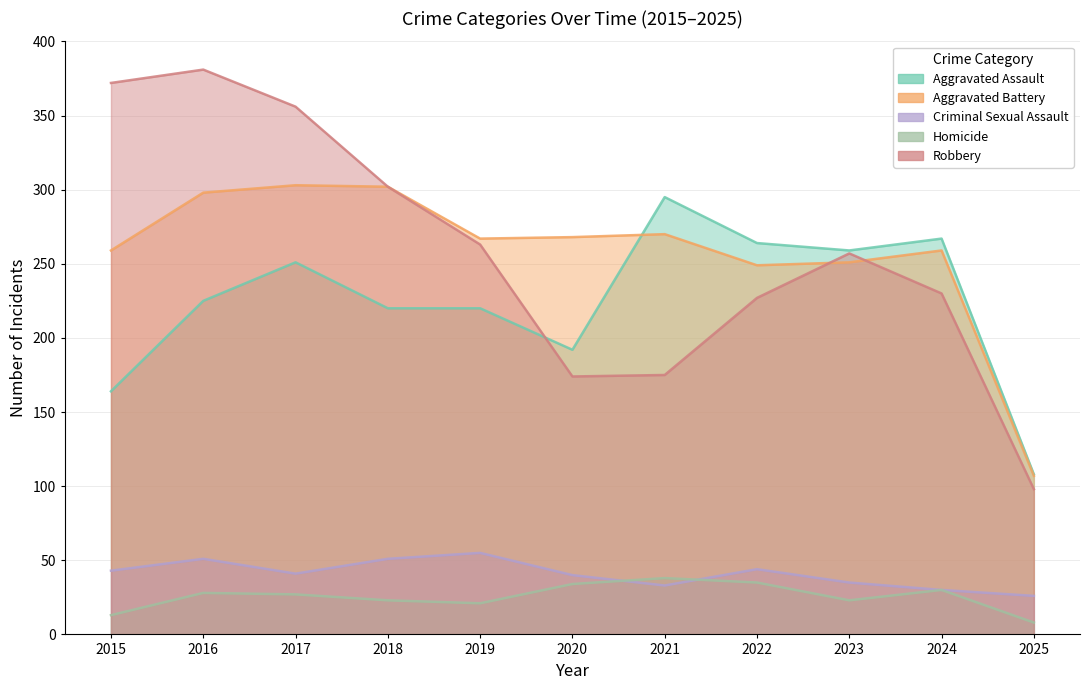

What is the lowest value of the Aggravated Battery series?

107